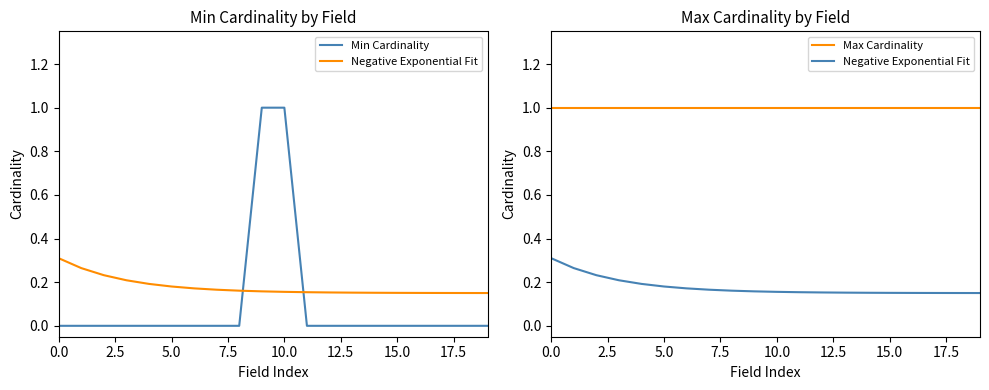

What is the maximum value shown in the chart?

1.0